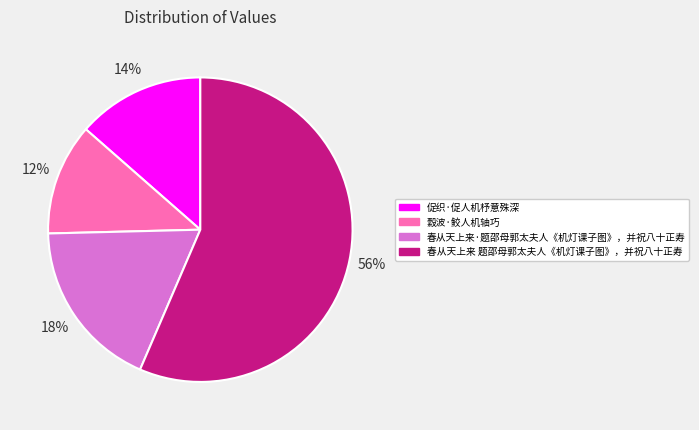

What is the largest slice in the pie chart?

春从天上来 题邵母郭太夫人《机灯课子图》，并祝八十正寿